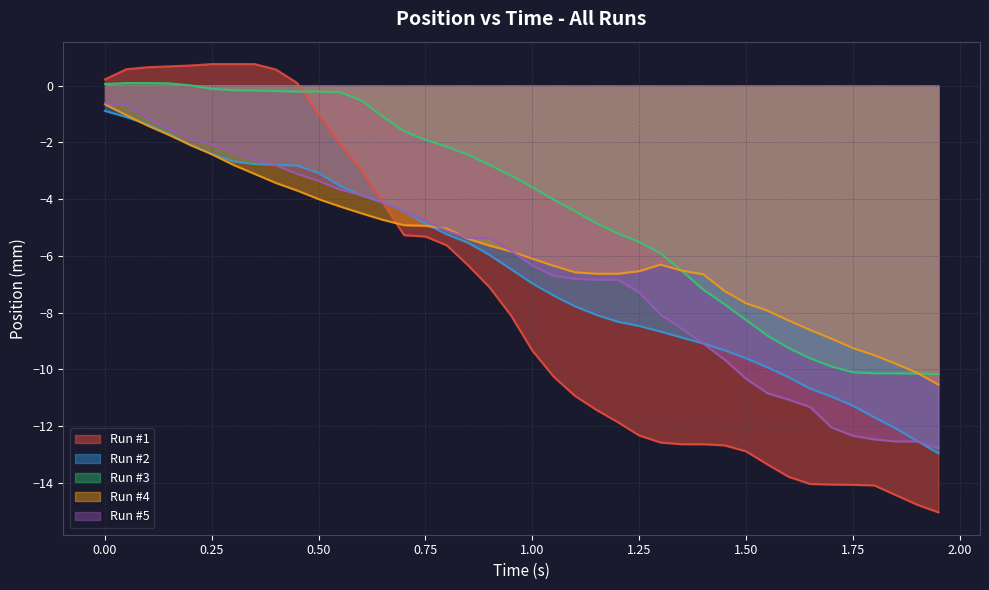

At how many categories does at least one series exceed -8?

32